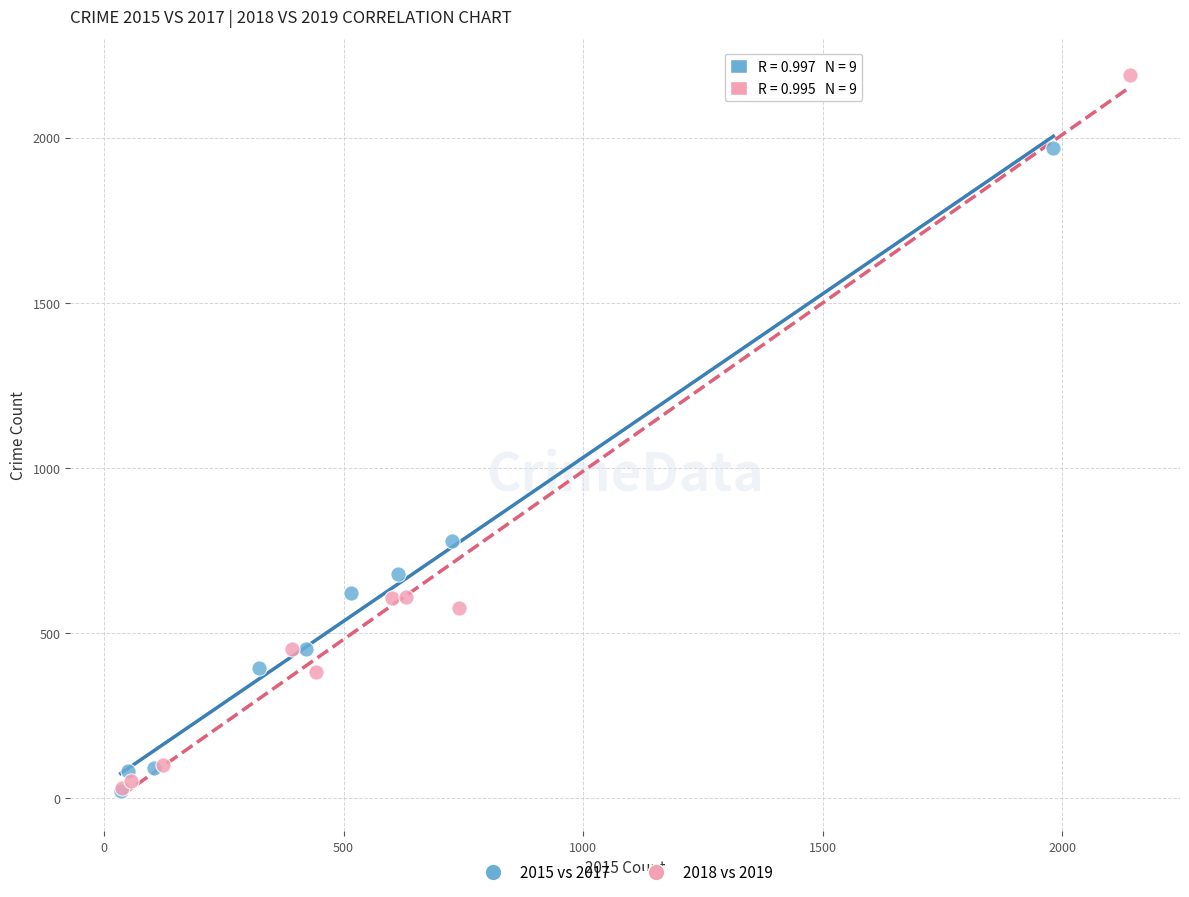

Which series contains the highest Y value?

2018 vs 2019